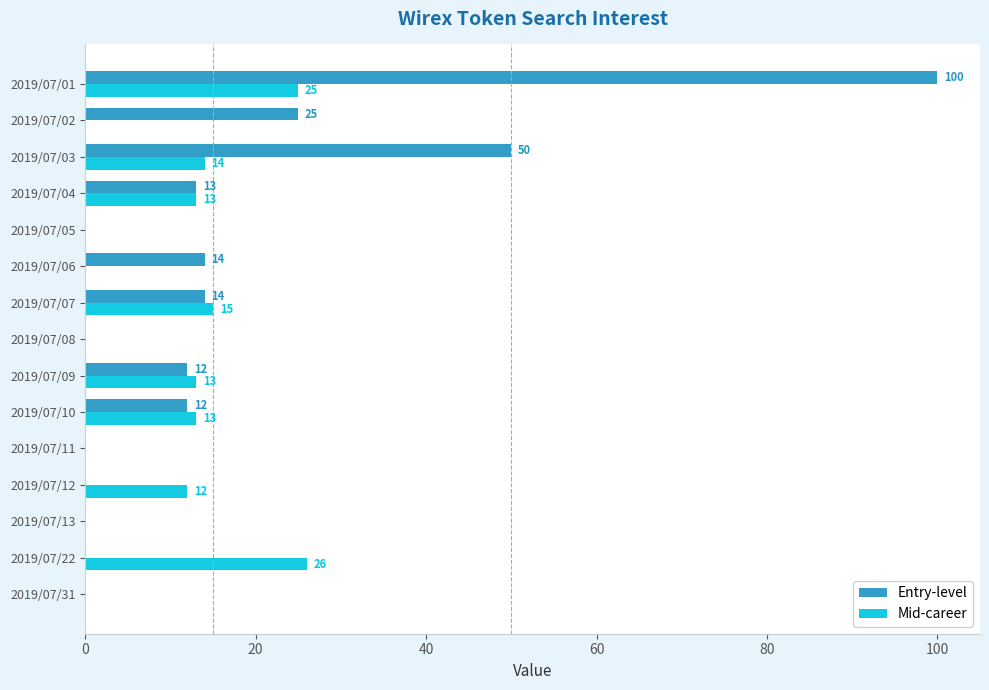

What is the approximate value of Mid-career at 2019/07/01, to the nearest 5?

25